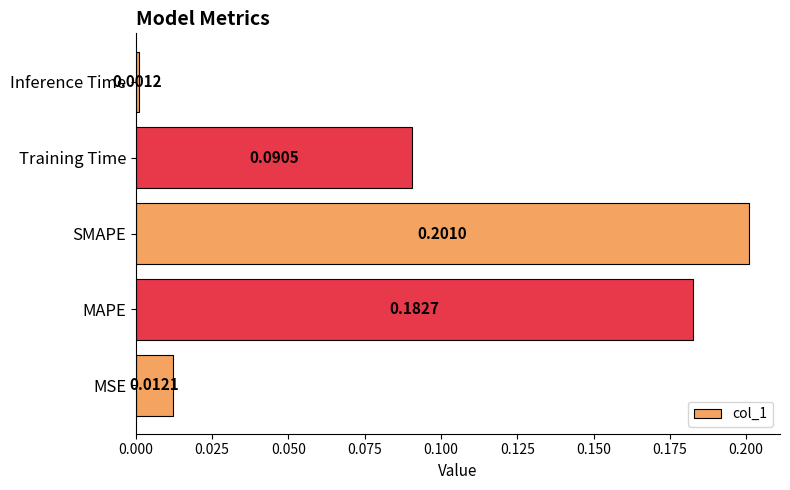

Between Training Time and MSE, which is larger?

Training Time